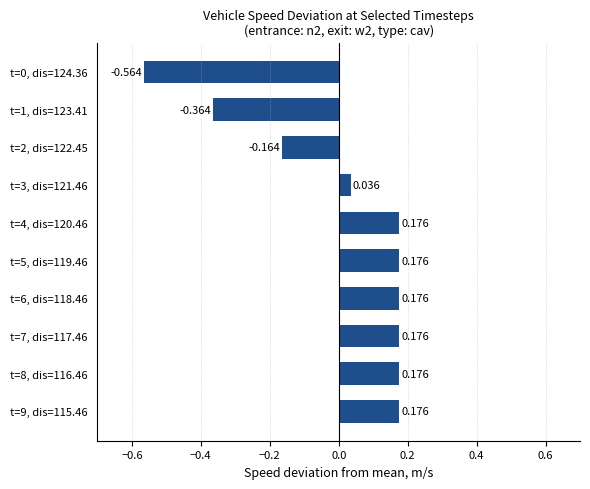

How many distinct data groups are displayed?

1